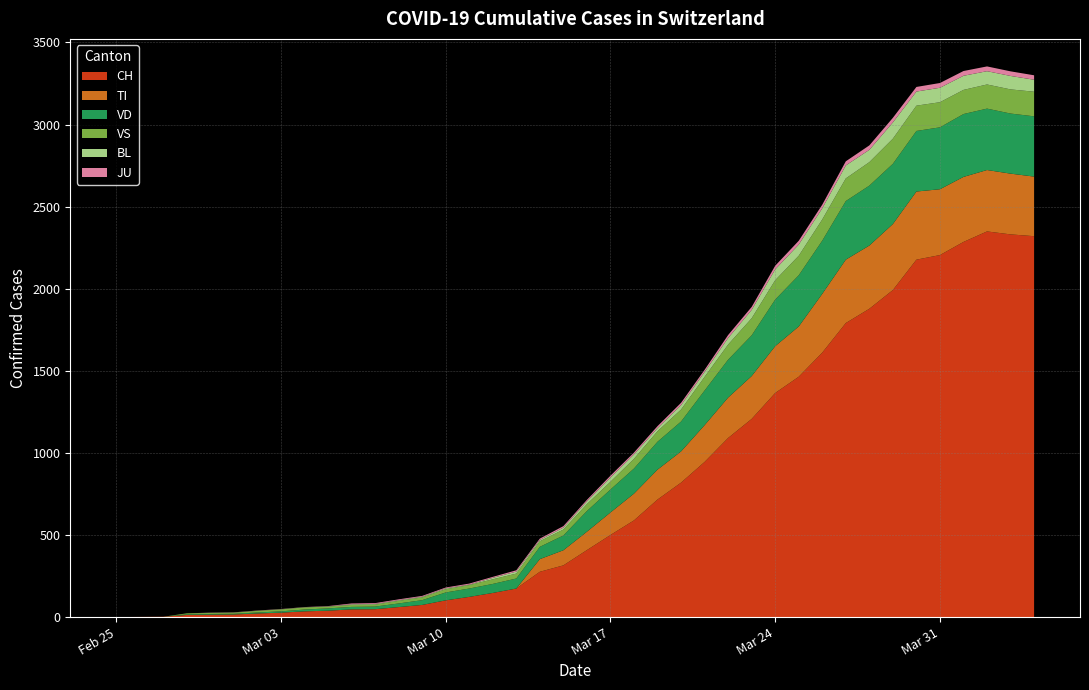

Reading right to left, list all the values displayed in this chart.

CH: 2320	2331	2349	2285	2205	2177	1992	1878	1791	1611	1464	1365	1207	1091	945	819	716	589	500	408	315	276	174	147	123	102	74	61	48	47	39	35	27	22	16	15	13	2	1	0
TI: 363	370	374	396	401	415	402	385	386	358	306	285	261	246	224	190	182	163	137	112	92	77	0	0	0	0	0	0	0	0	0	0	0	0	0	0	0	0	0	0
JU: 27	28	29	29	29	28	28	27	25	22	23	22	18	18	13	14	12	11	11	9	9	8	8	6	6	5	5	5	5	5	2	1	1	1	1	1	0	0	0	0
VS: 150	147	147	147	153	154	153	143	138	129	119	118	104	92	83	73	64	59	47	42	36	34	30	28	21	20	17	16	12	12	11	13	12	10	7	6	6	0	0	0
VD: 367	366	374	383	377	369	367	365	357	324	312	284	248	231	211	182	170	153	140	126	90	75	61	55	51	48	29	22	16	15	14	11	8	6	4	4	4	0	0	0
BL: 73	82	81	86	88	86	99	75	79	68	68	66	51	40	30	27	19	27	26	17	12	8	12	9	3	5	4	4	4	4	1	1	1	1	1	1	0	0	0	0